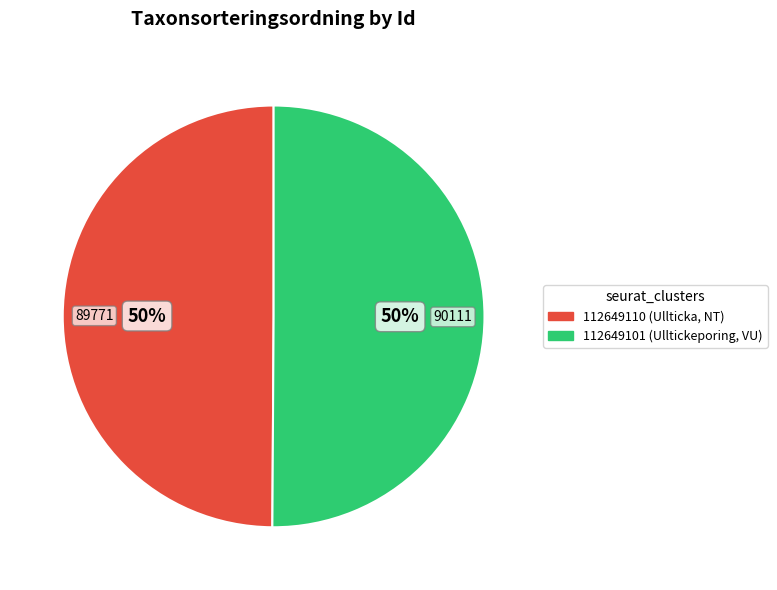

True or false: 112649101 accounts for 61% of the total.

False